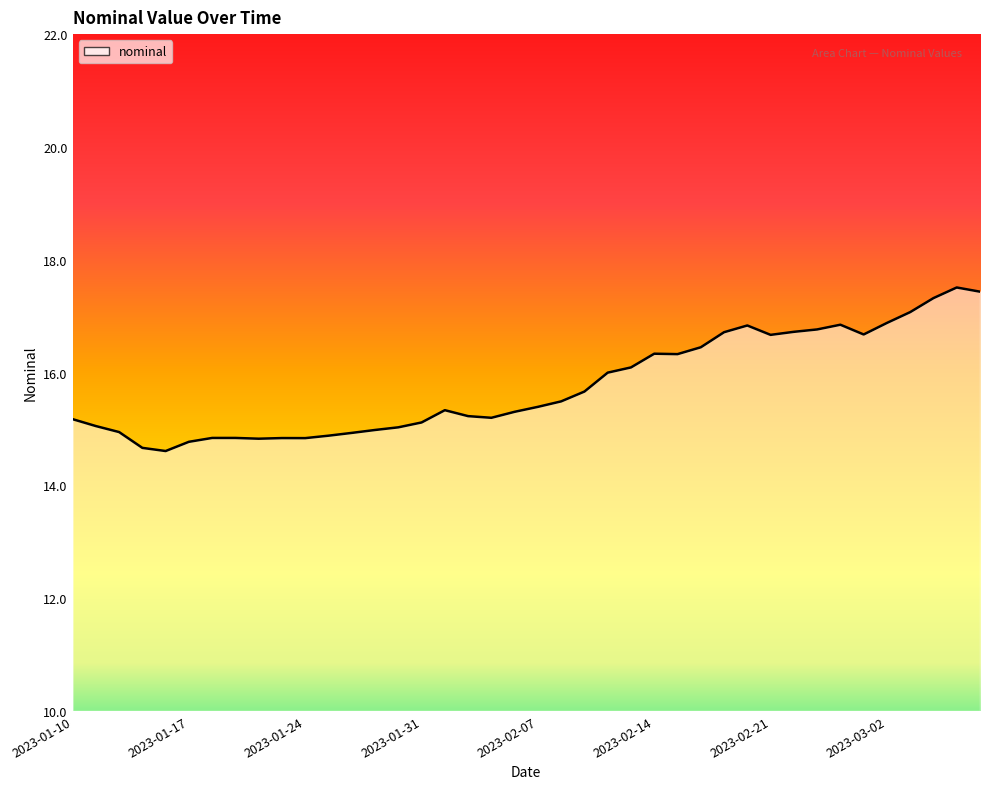

What is the difference between the maximum and minimum values?

2.9